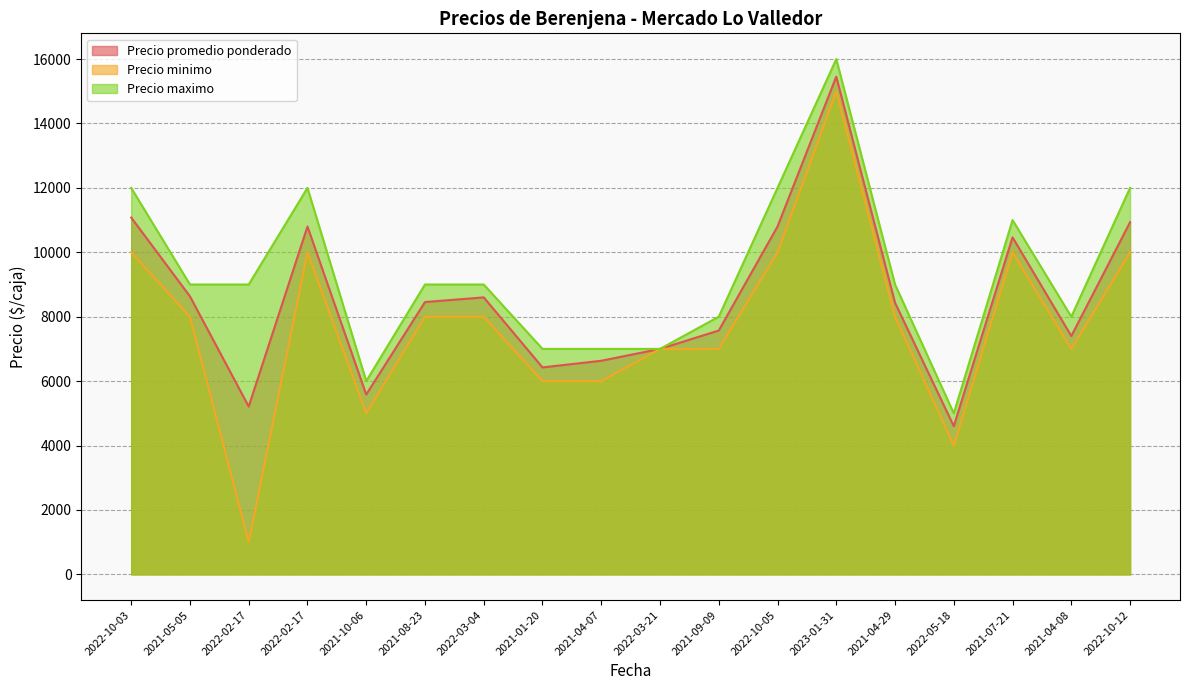

Between 2021-05-05 and 2021-04-07, which series saw the biggest shift?

Precio promedio ponderado